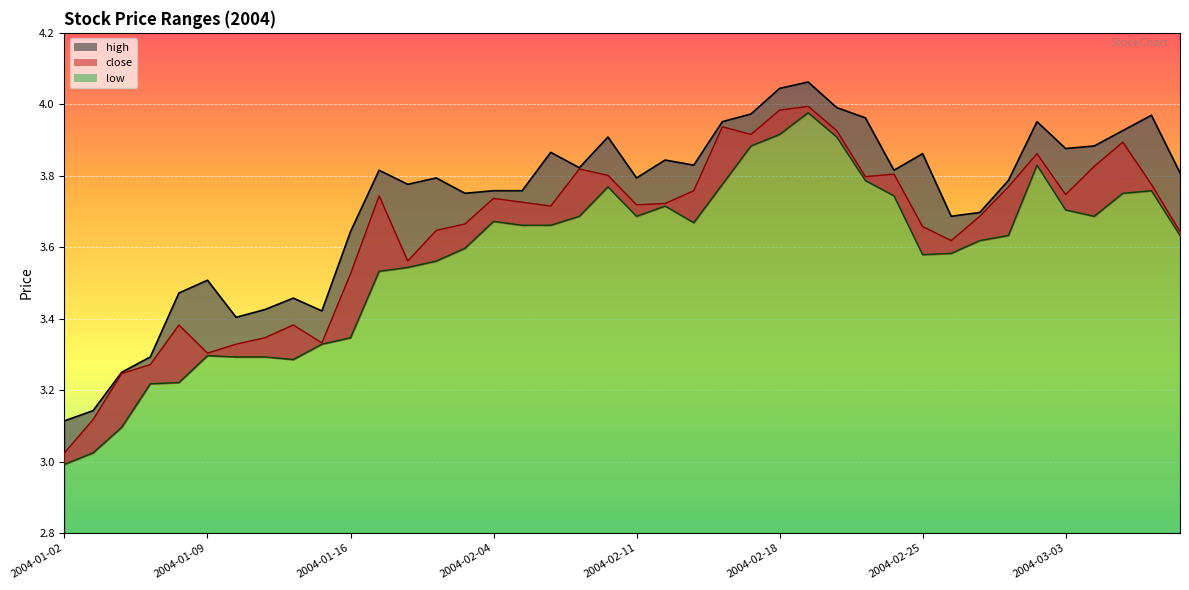

What is the sum of all low values?

142.9